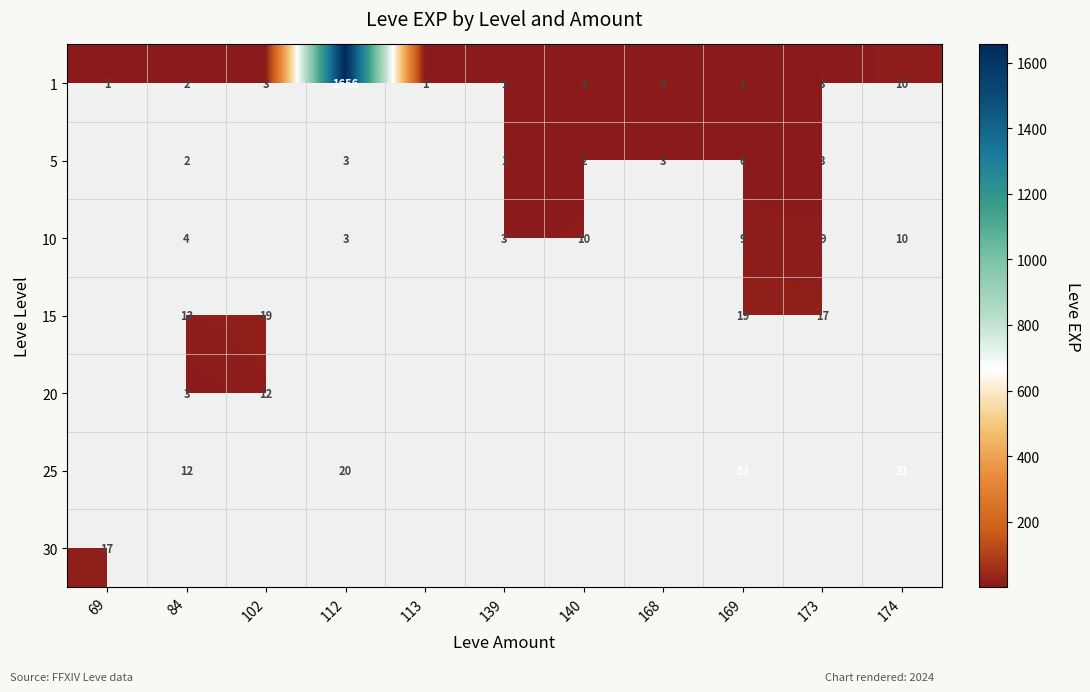

Where is 1 nearest to the value 828?

174